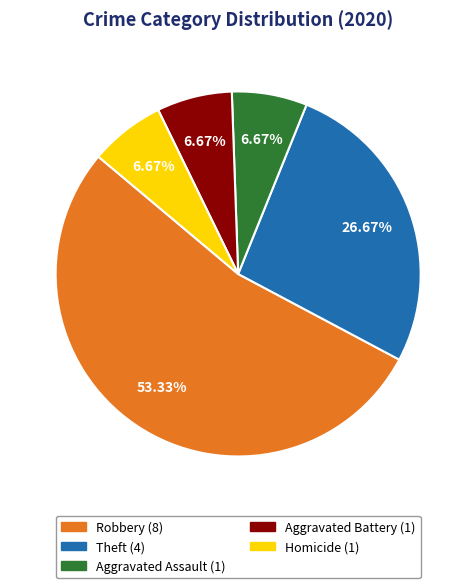

Is there a majority slice in this chart?

Yes